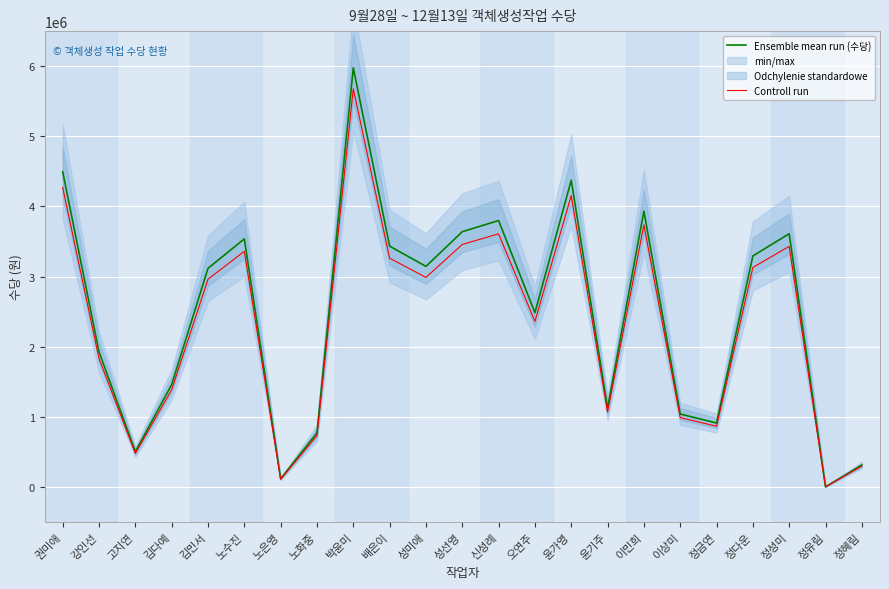

At which category is the sum across all series the highest?

박윤미